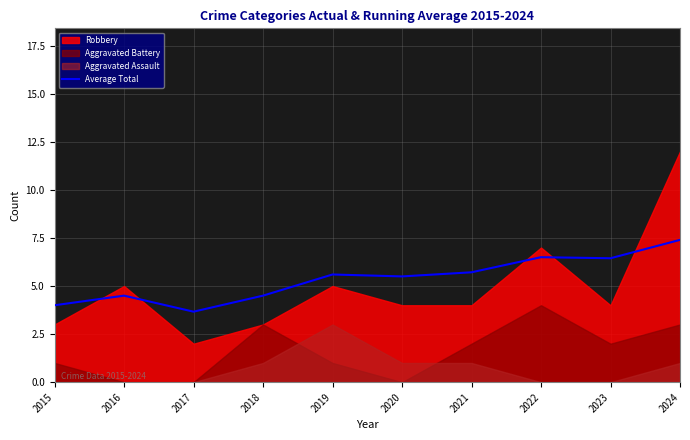

At which label does Average Total reach its peak?

2024